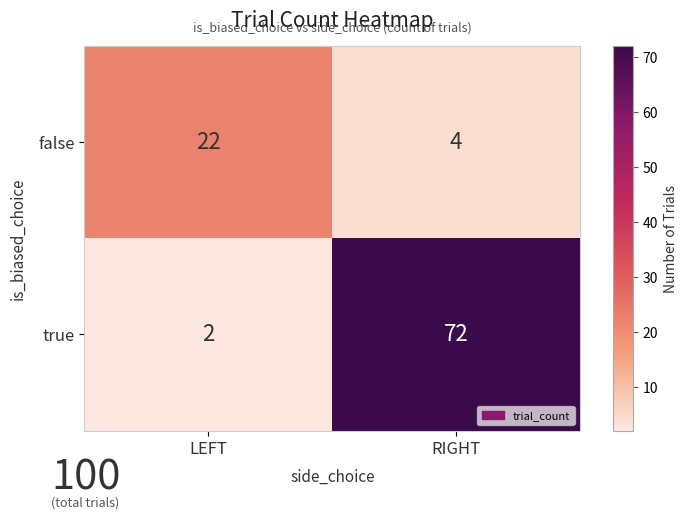

What is the average value of the true series?

37